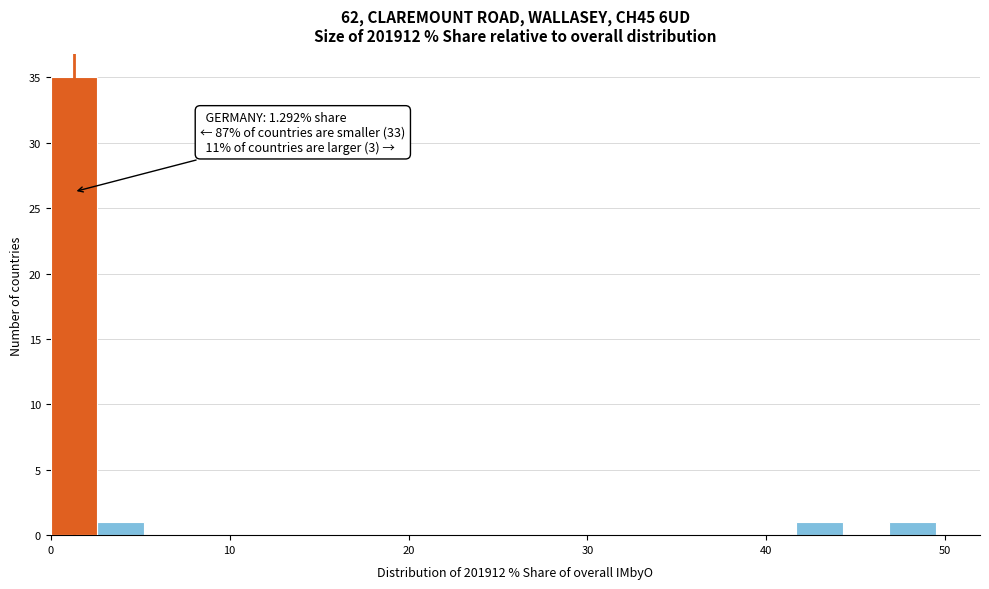

Read against the x-axis, roughly where is the centre of the tallest bar?

1